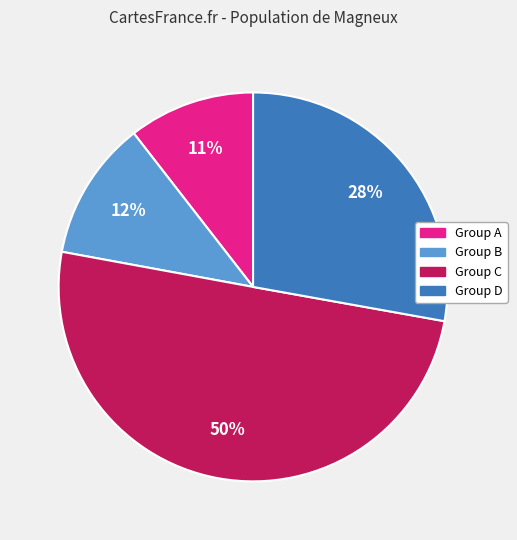

To the nearest percent, what is the average slice percentage?

25%